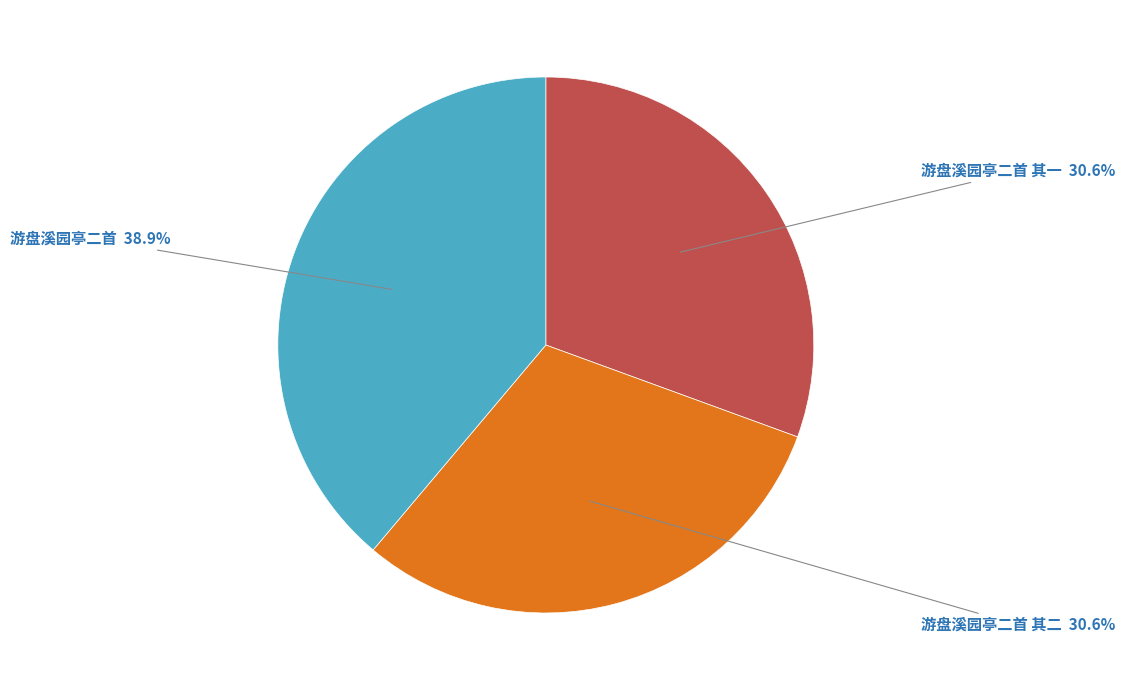

Which slice is the largest?

游盘溪园亭二首